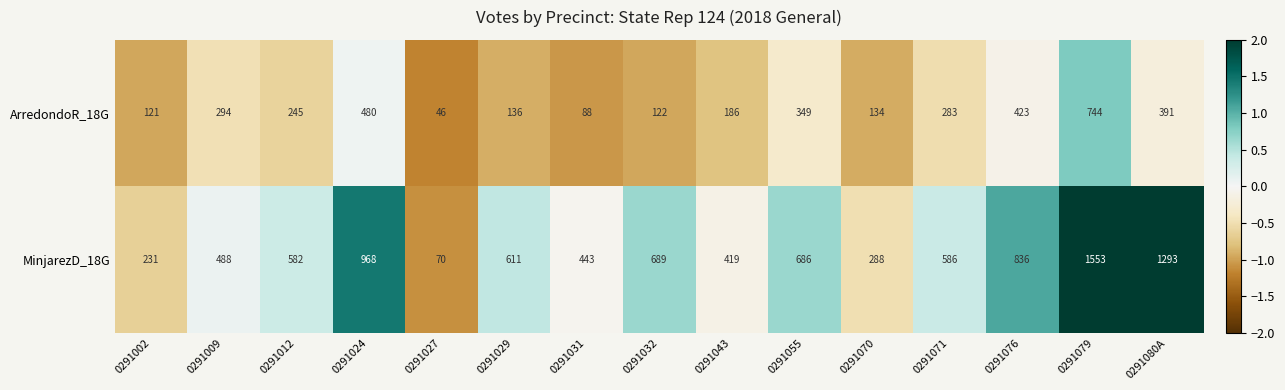

The MinjarezD_18G series shows 80 at 0291002. True or false?

False